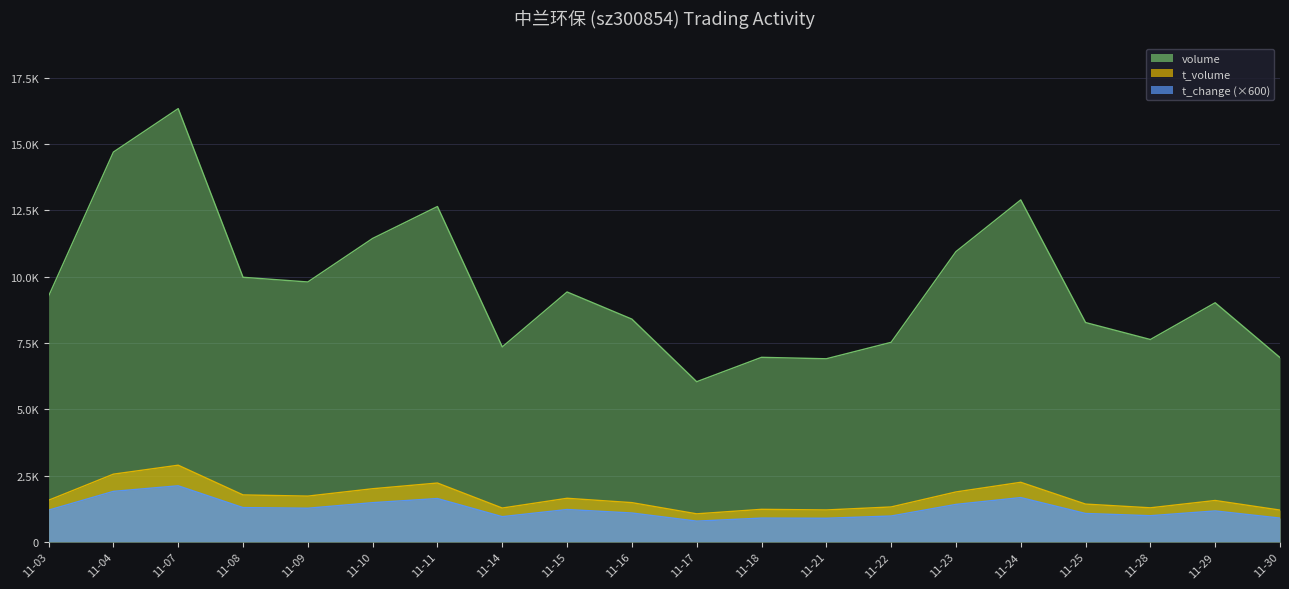

True or false: t_volume has more than 0 interior local peaks.

True